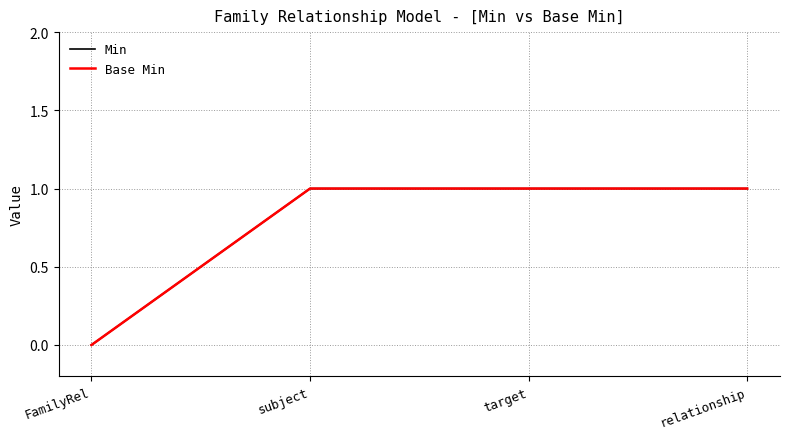

Does the chart display data point markers on the line(s)?

No